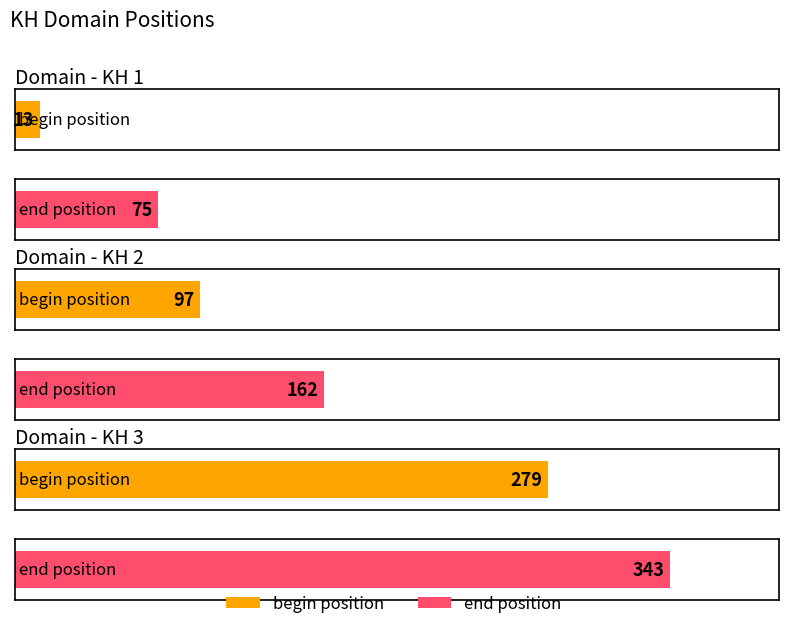

Reading left to right, extract all data points from this chart.

begin position: KH 1=13	KH 2=97	KH 3=279
end position: KH 1=75	KH 2=162	KH 3=343